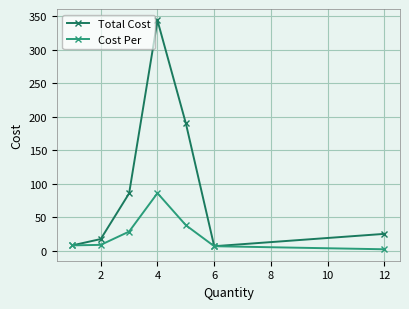

At how many categories does at least one series exceed 234?

1